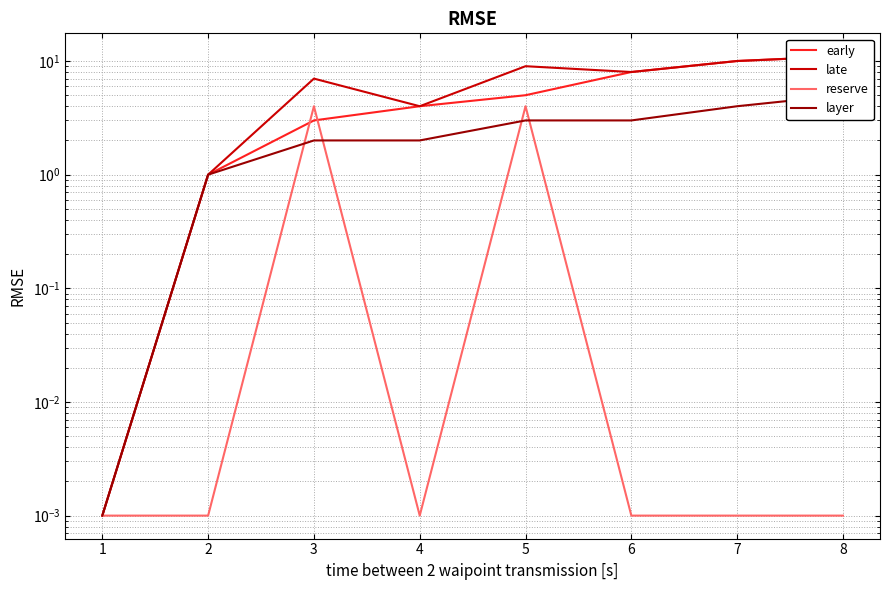

Does the chart have visible grid lines?

Yes